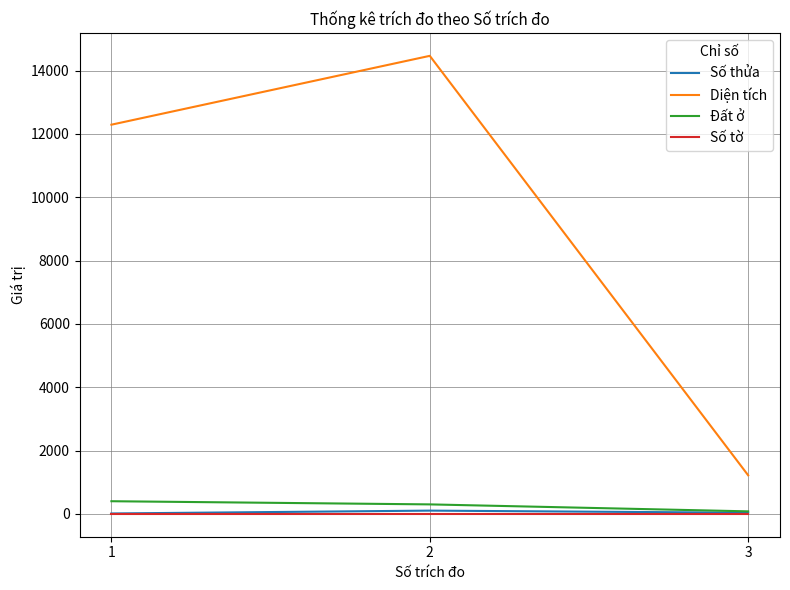

What is the maximum value for Số thửa?

103.0